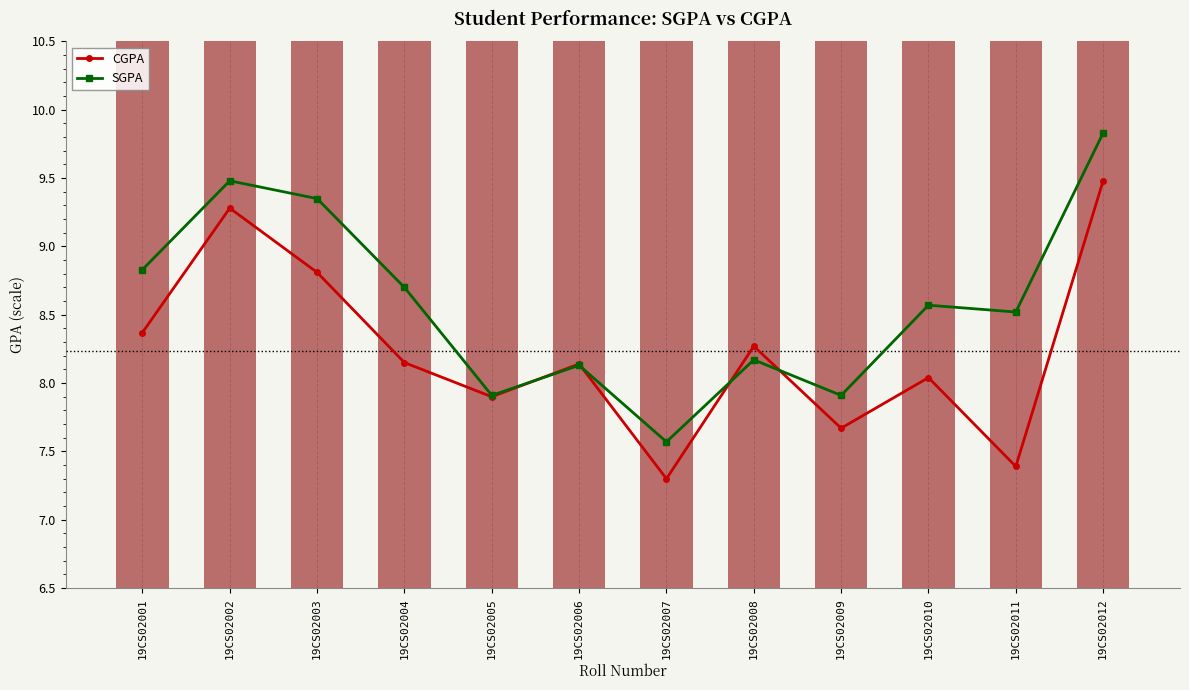

Reading left to right, list all the values displayed in this chart.

CGPA: 8.4	9.3	8.8	8.2	7.9	8.1	7.3	8.3	7.7	8.0	7.4	9.5
SGPA: 8.8	9.5	9.3	8.7	7.9	8.1	7.6	8.2	7.9	8.6	8.5	9.8